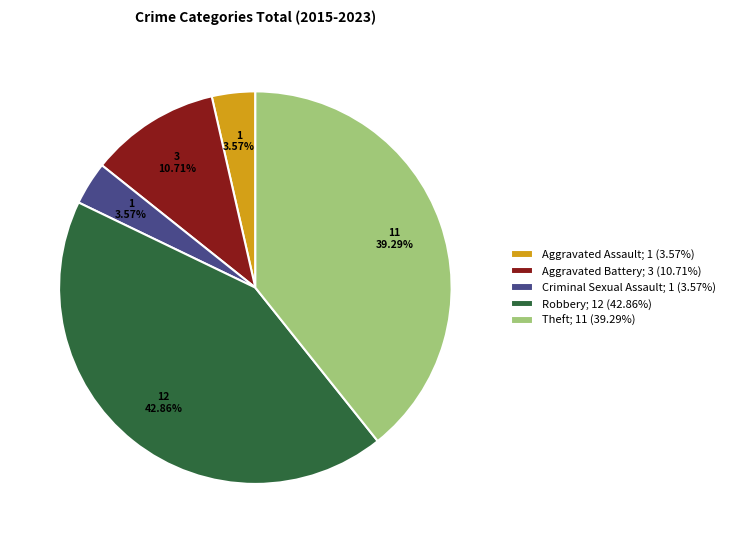

The Criminal Sexual Assault slice represents 4% of the pie. True or false?

True